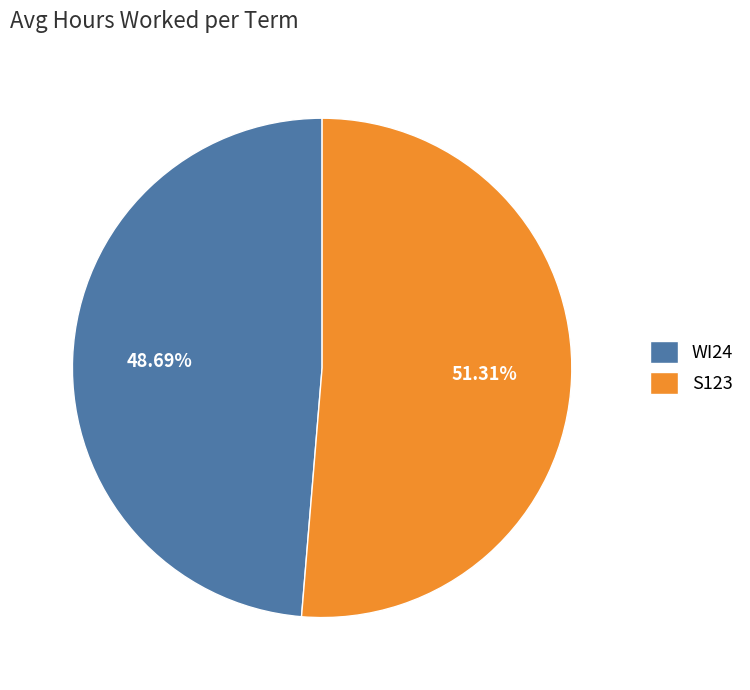

How many segments does this pie chart have?

2